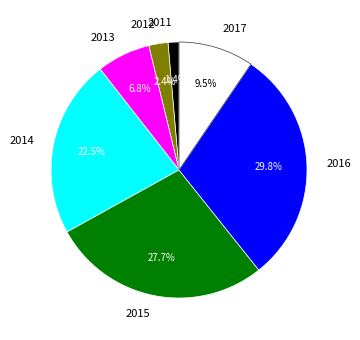

True or false: 2015 accounts for 28% of the total.

True